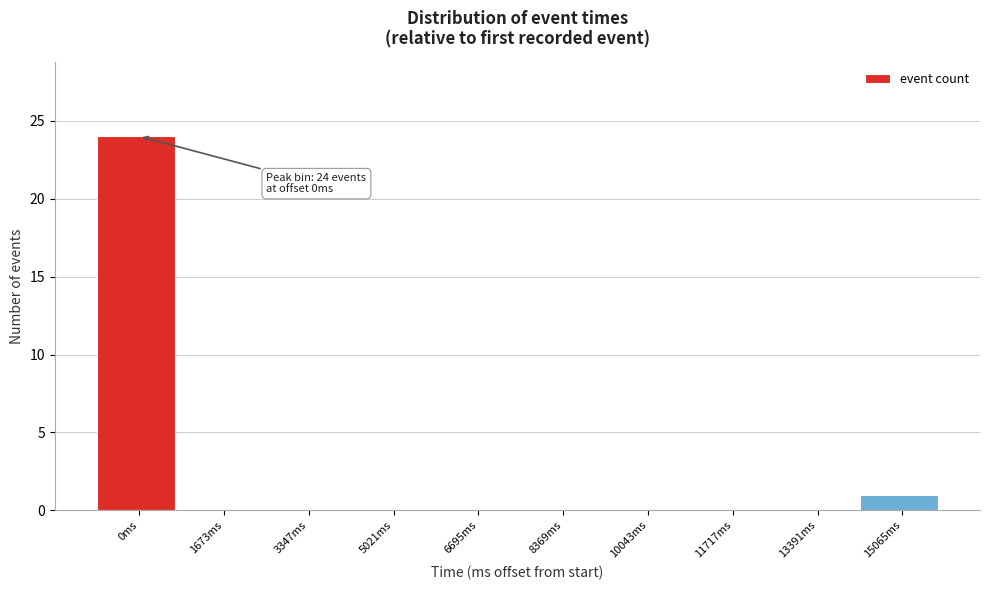

Reading right to left, what are all the values shown in this chart?

15065ms=1	13391ms=0	11717ms=0	10043ms=0	8369ms=0	6695ms=0	5021ms=0	3347ms=0	1673ms=0	0ms=24